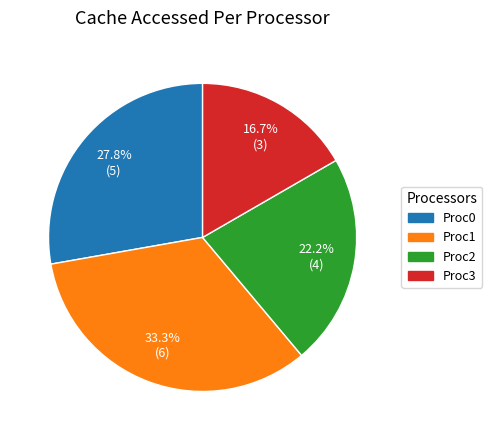

The Proc1 slice represents 63% of the pie. True or false?

False